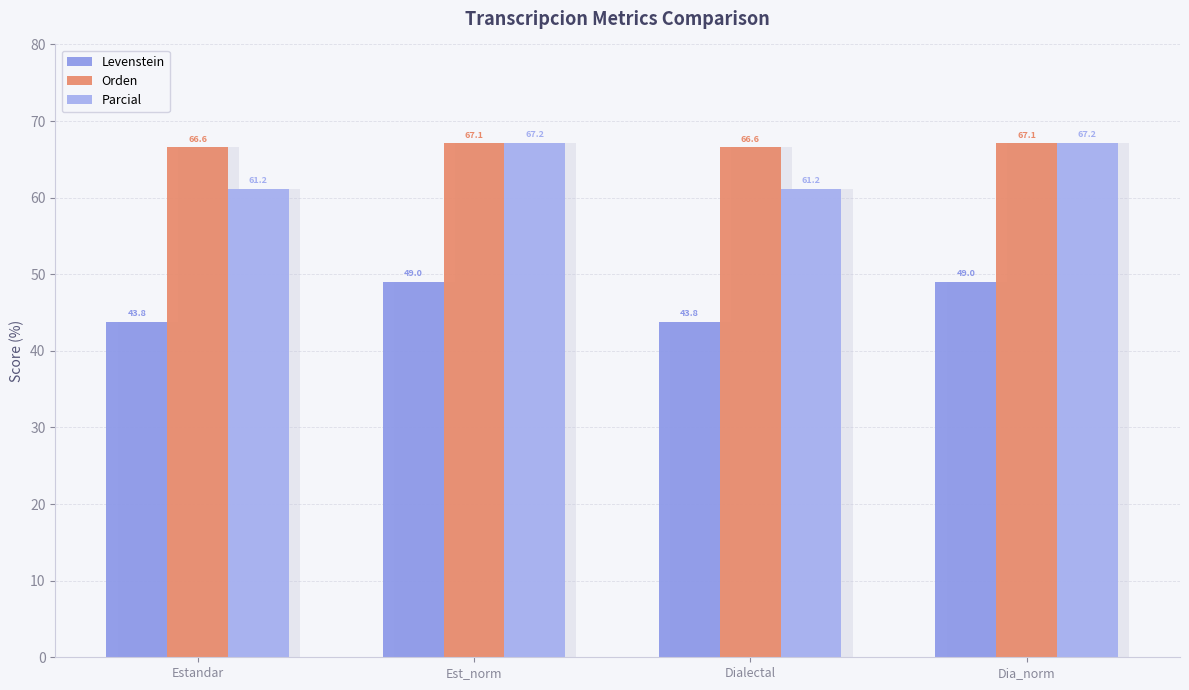

What is the label of the 1st bar from the left?

Estandar